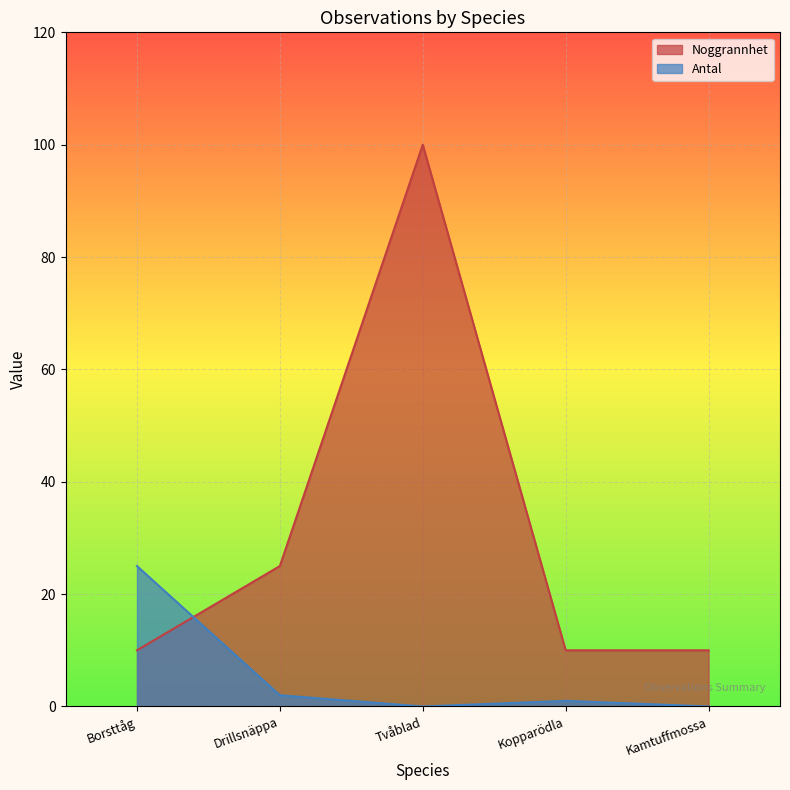

What is the sum of all Noggrannhet values?

155